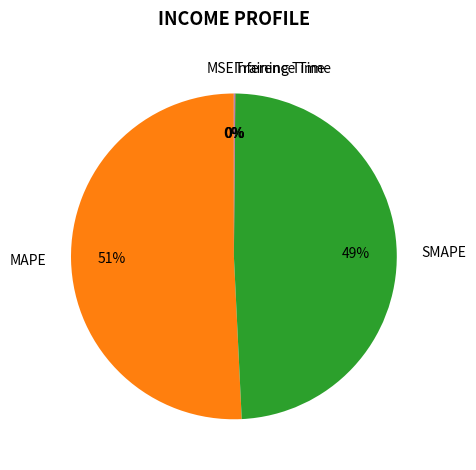

The MAPE slice represents 57% of the pie. True or false?

False